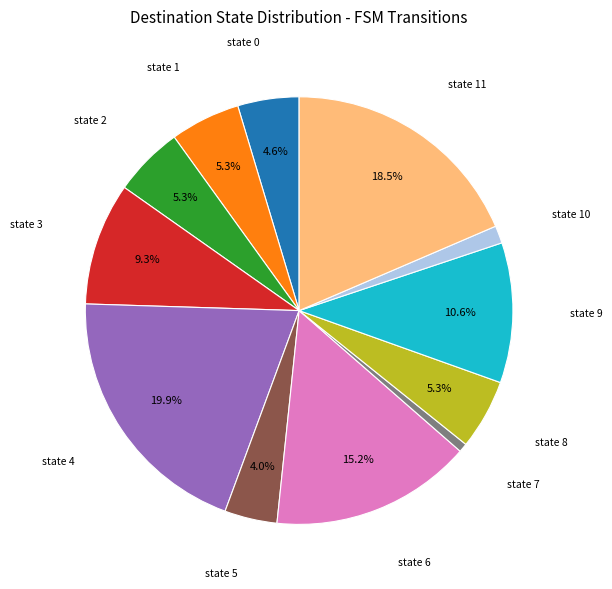

Is there any slice that represents more than half of the pie?

No